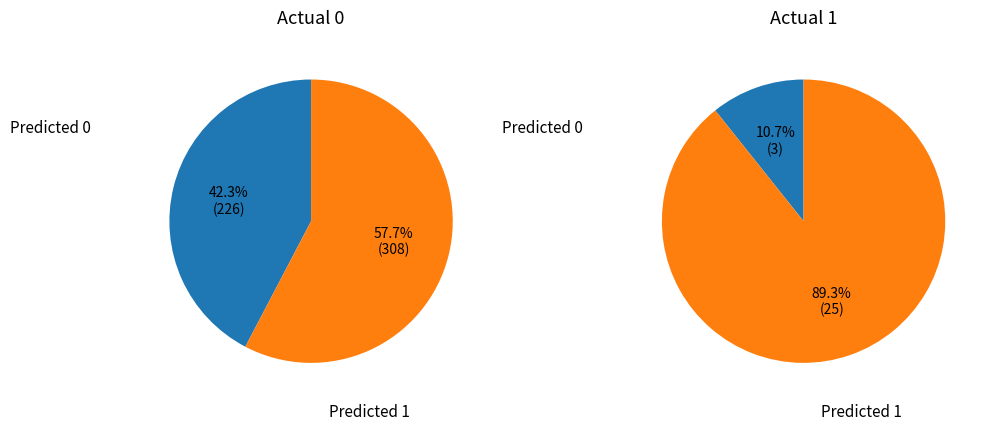

To the nearest percent, what percentage of the pie is Predicted 1?

89%